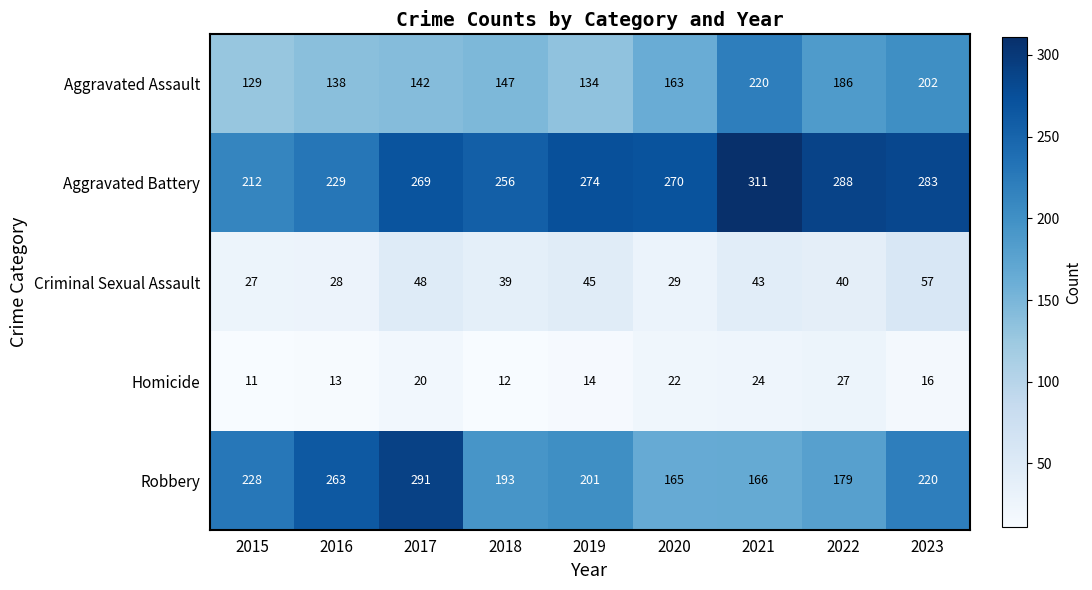

At how many categories does at least one series exceed 196?

9